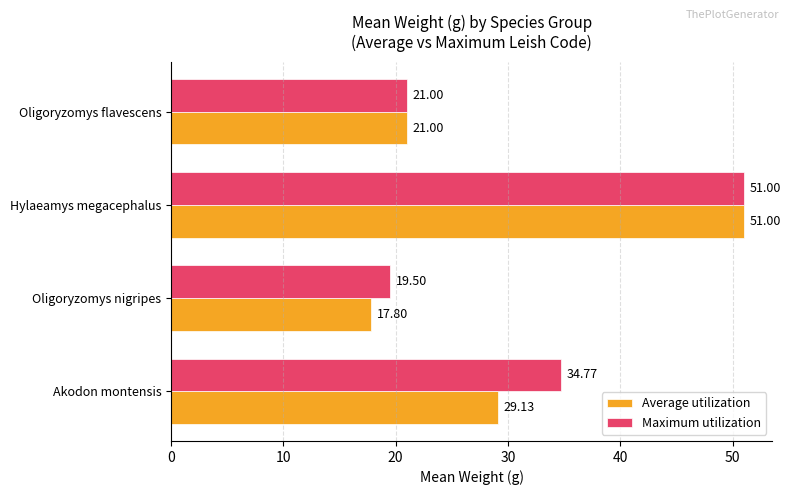

Which series has the widest spread of values?

Average utilization